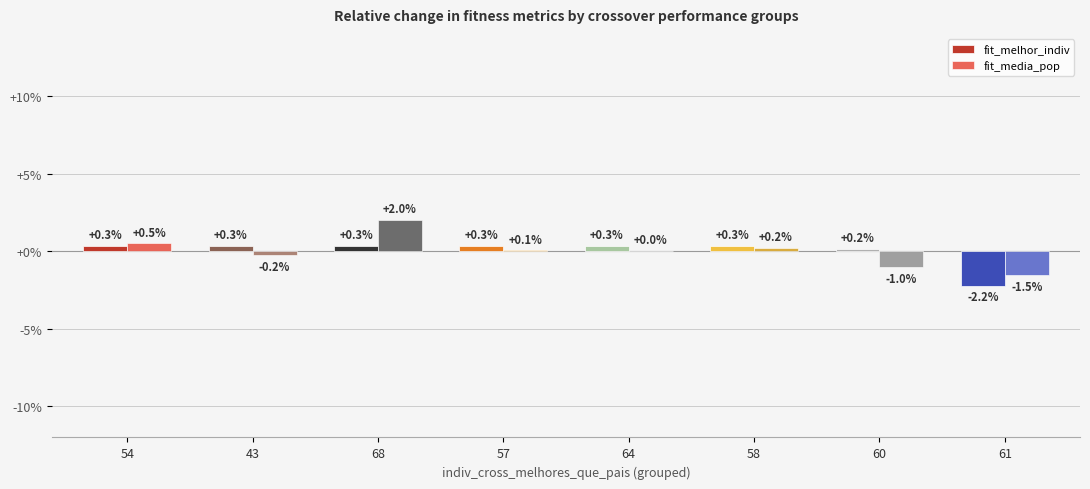

What is the spread (max minus min) of values at 43?

0.6